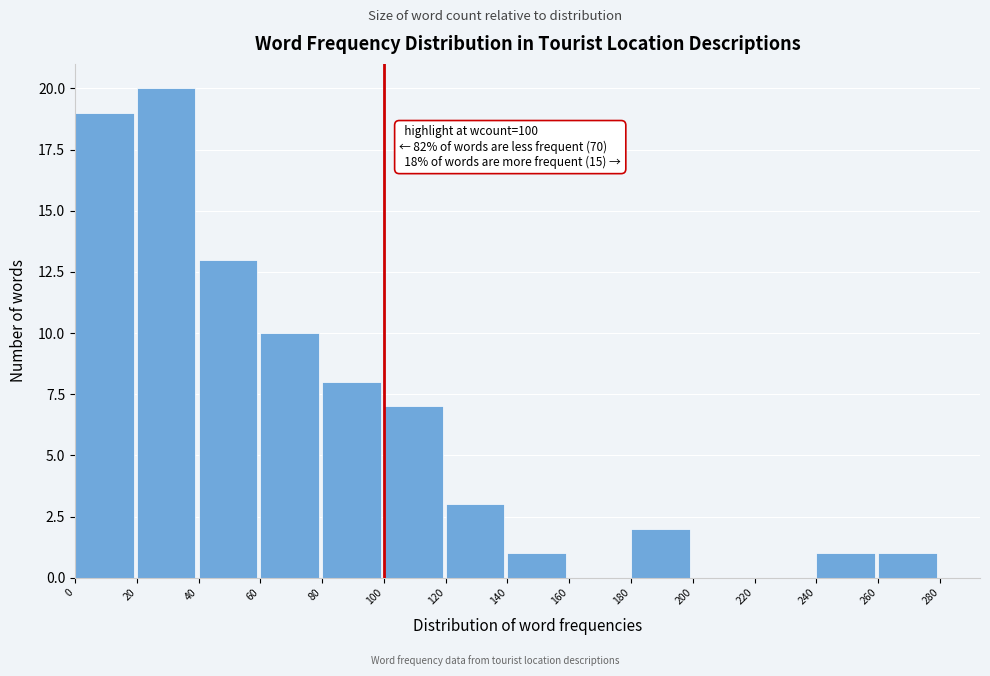

Over which range of the x-axis is the bar tallest?

20 to 40